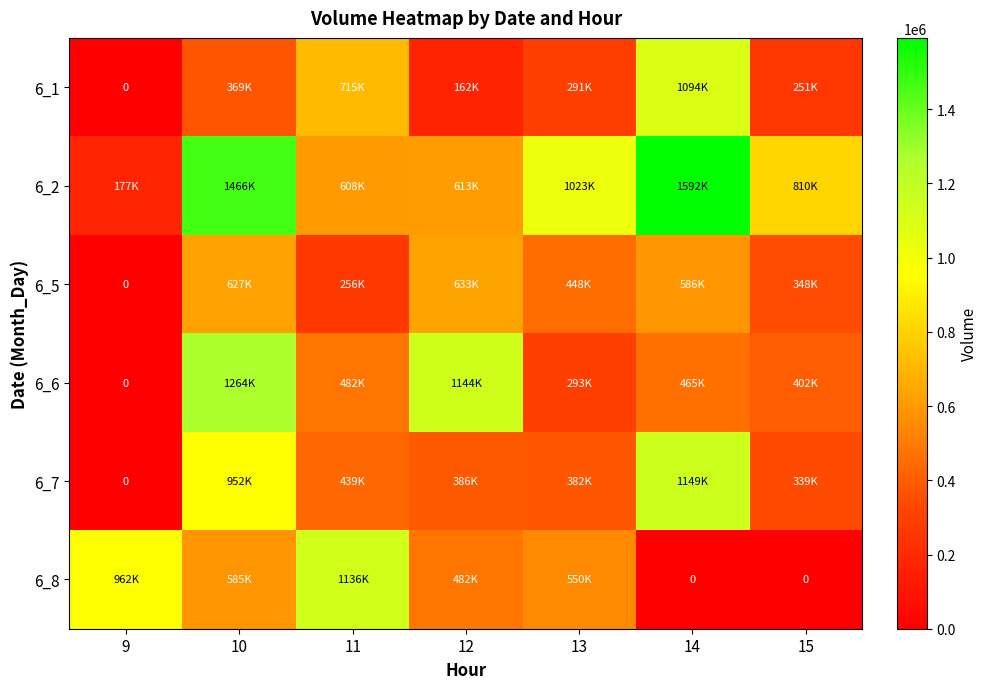

True or false: 6_8 has a value of 962912 at 9.

True